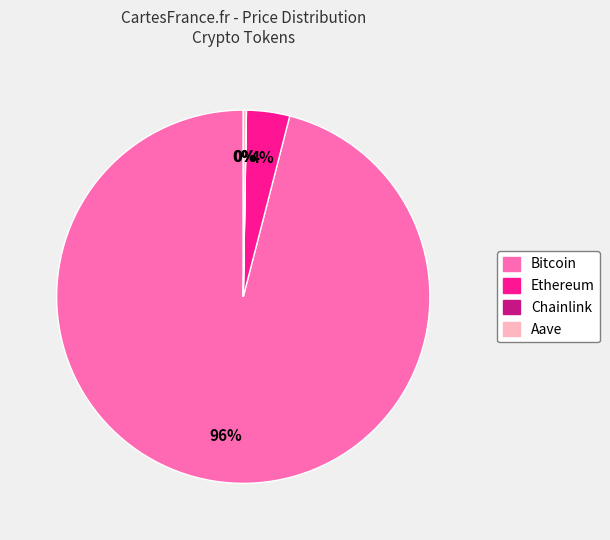

To the nearest percent, what is the average slice percentage?

25%